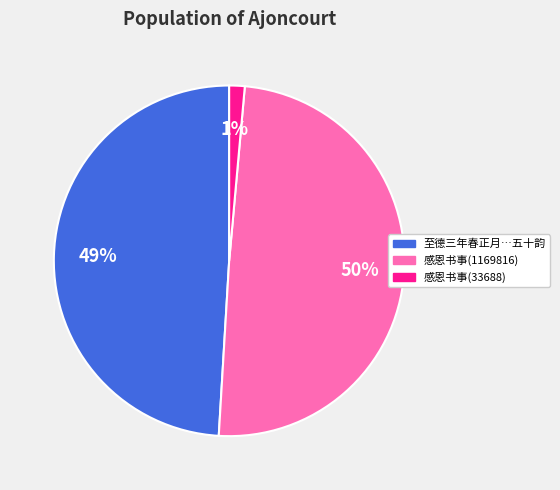

True or false: 至德三年春正月…五十韵 accounts for 42% of the total.

False